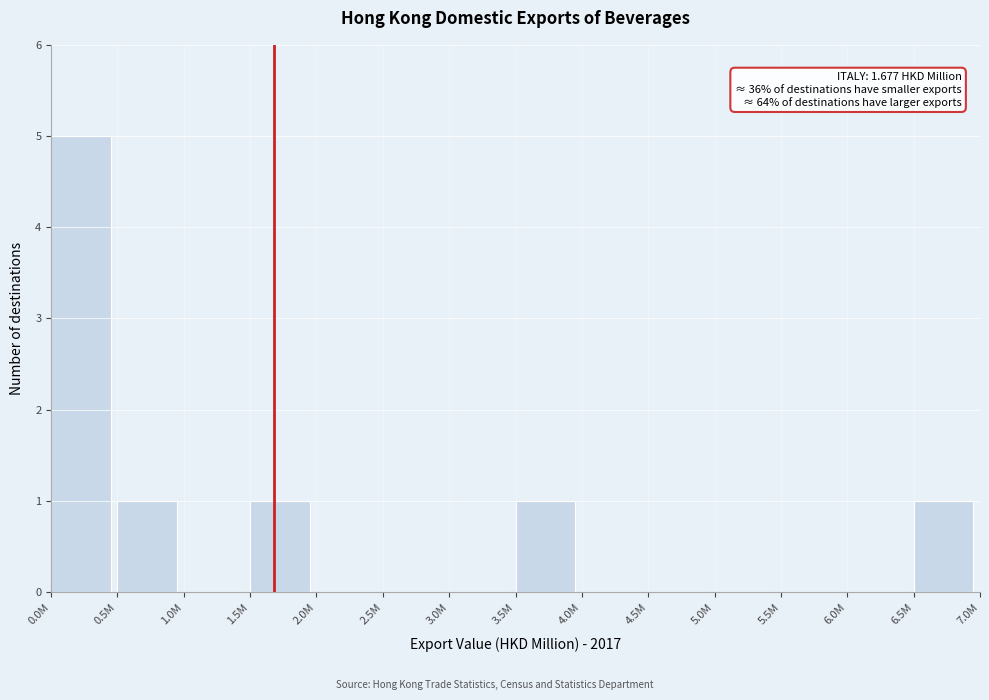

Reading right to left, list all the values displayed in this chart.

6.5M=1	6.0M=0	5.5M=0	5.0M=0	4.5M=0	4.0M=0	3.5M=1	3.0M=0	2.5M=0	2.0M=0	1.5M=1	1.0M=0	0.5M=1	0.0M=5